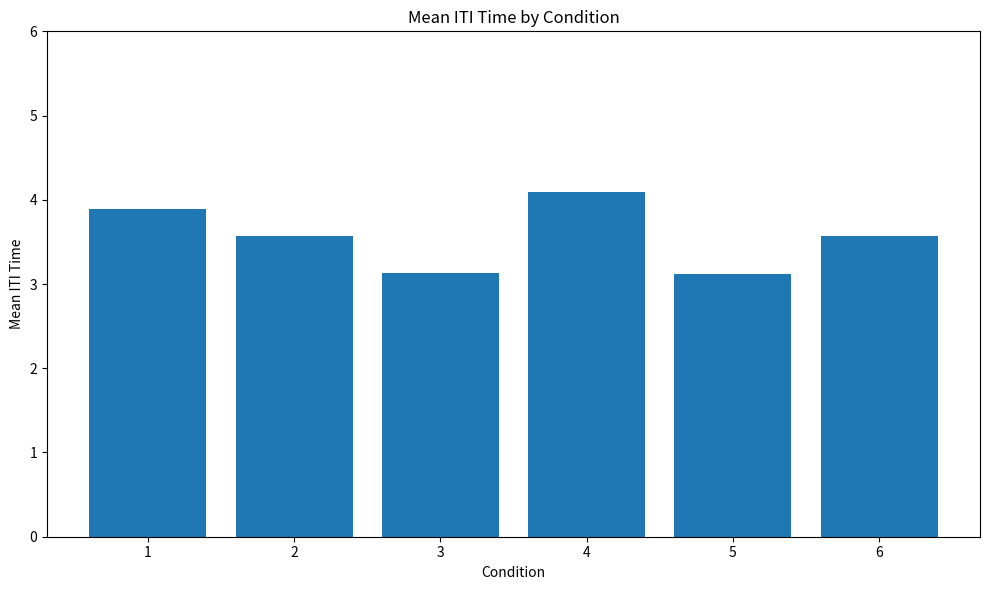

What is the difference between the maximum and minimum values?

1.0